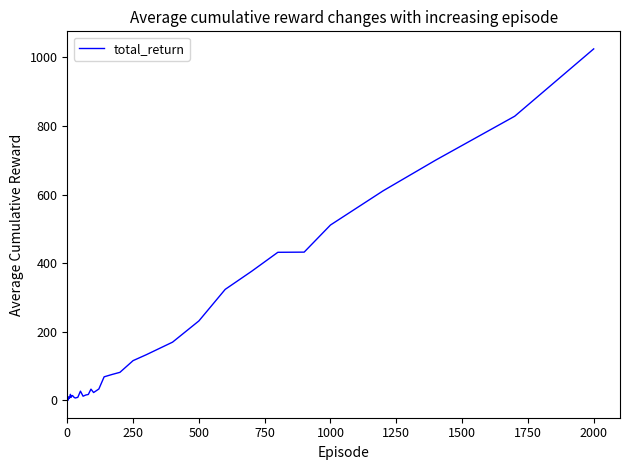

What is the smallest value displayed?

0.7